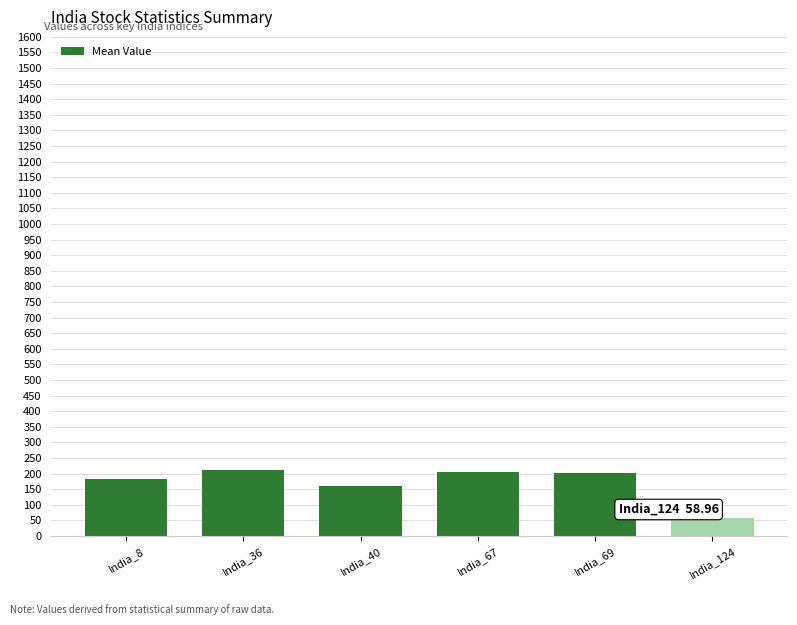

Which category has the lowest value across all series?

India_124